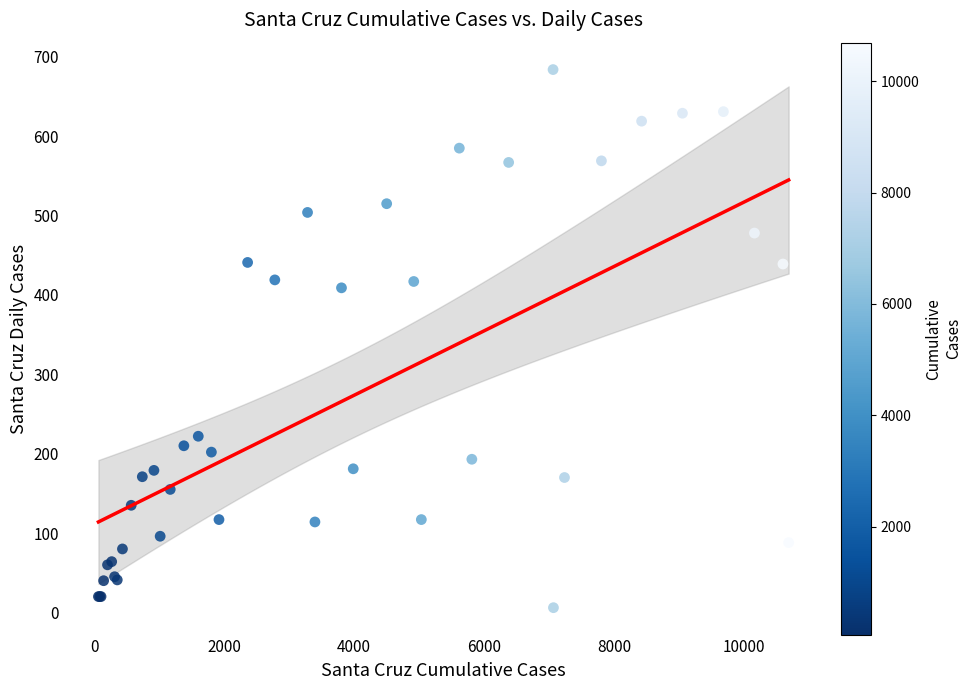

What Y value in the scatter plot is closest to 345?

409